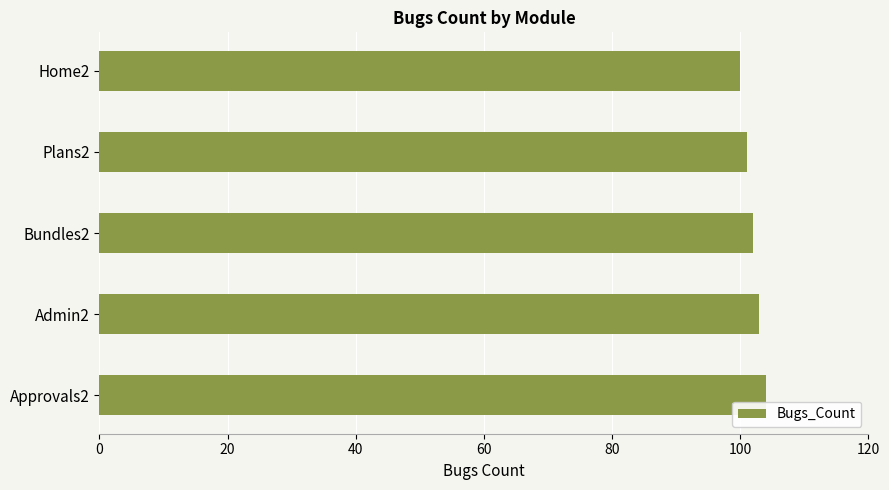

Does the chart contain any negative values?

No